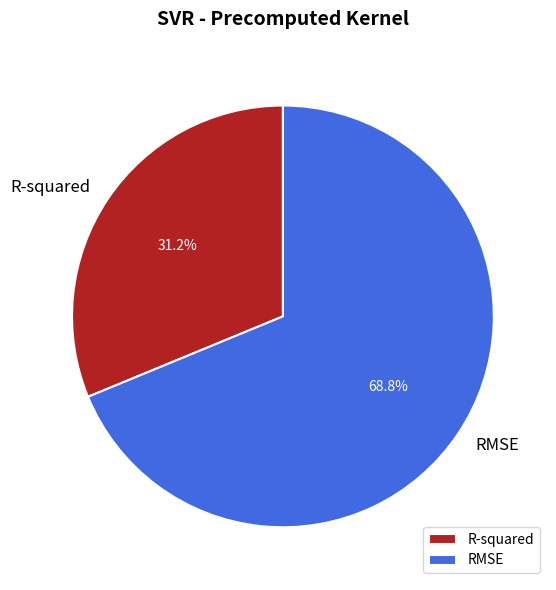

Does any single category account for the majority?

Yes